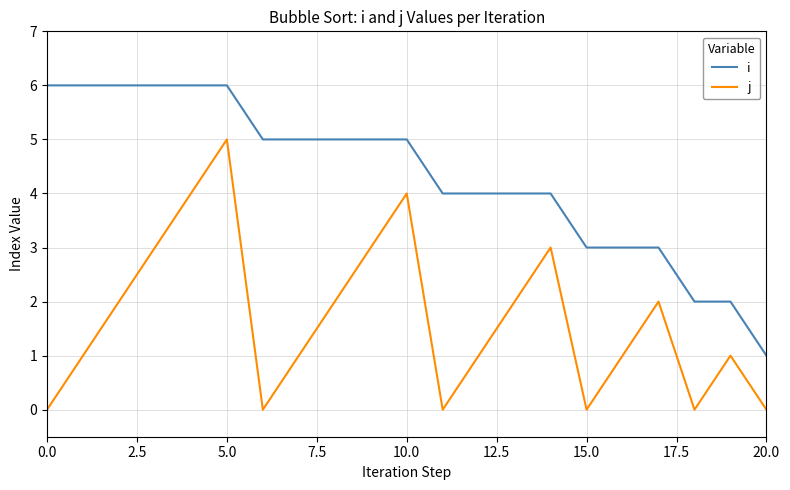

What is the highest value of the j series?

5